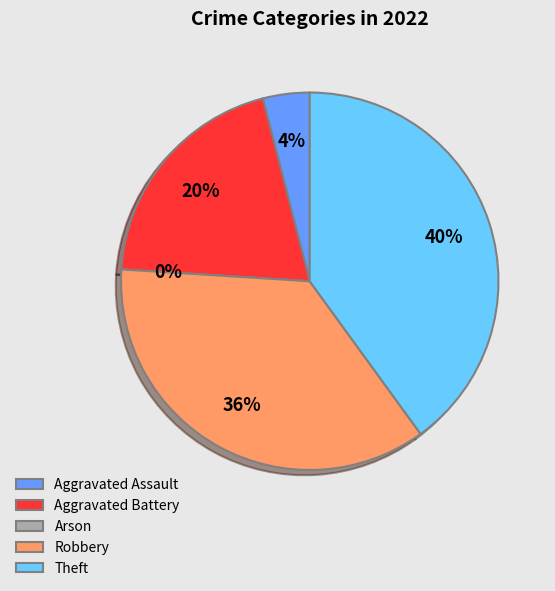

Which category has the biggest portion of the pie?

Theft